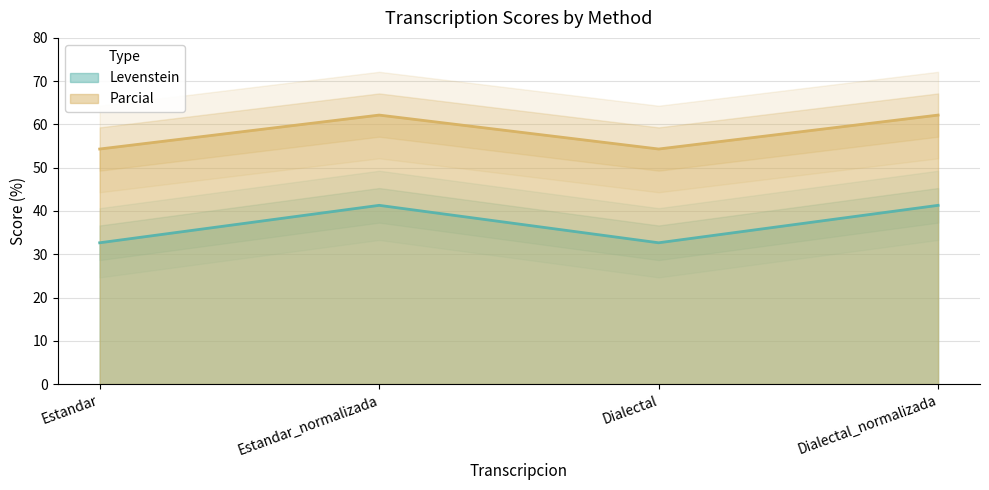

Reading left to right, transcribe all the data shown in this chart.

Levenstein: 32.7	41.3	32.7	41.3
Parcial: 54.3	62.2	54.3	62.2